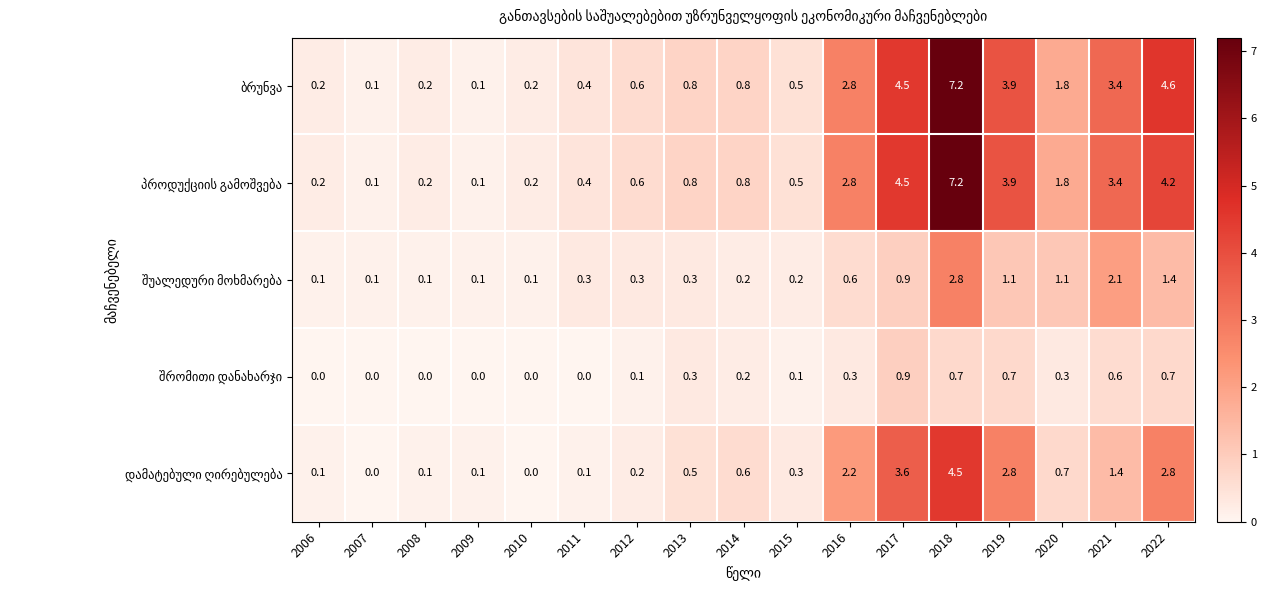

What is the spread (max minus min) of values at 2008?

0.2